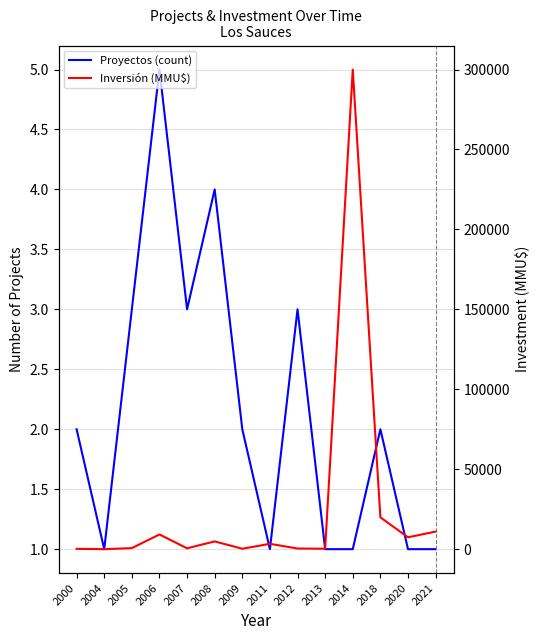

Which series ends up on top after the final intersection of Inversión (MMU$) and Proyectos (count)?

Inversión (MMU$)